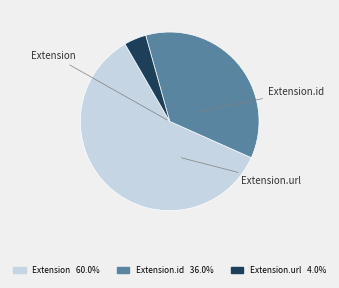

Does any single category account for the majority?

Yes